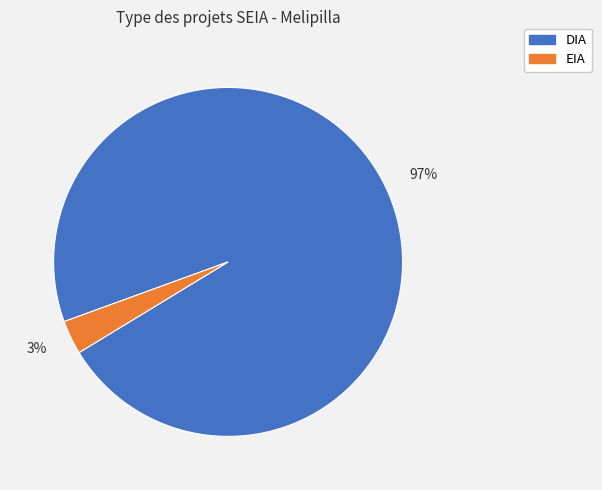

Combined, do DIA and EIA account for over 50%?

Yes